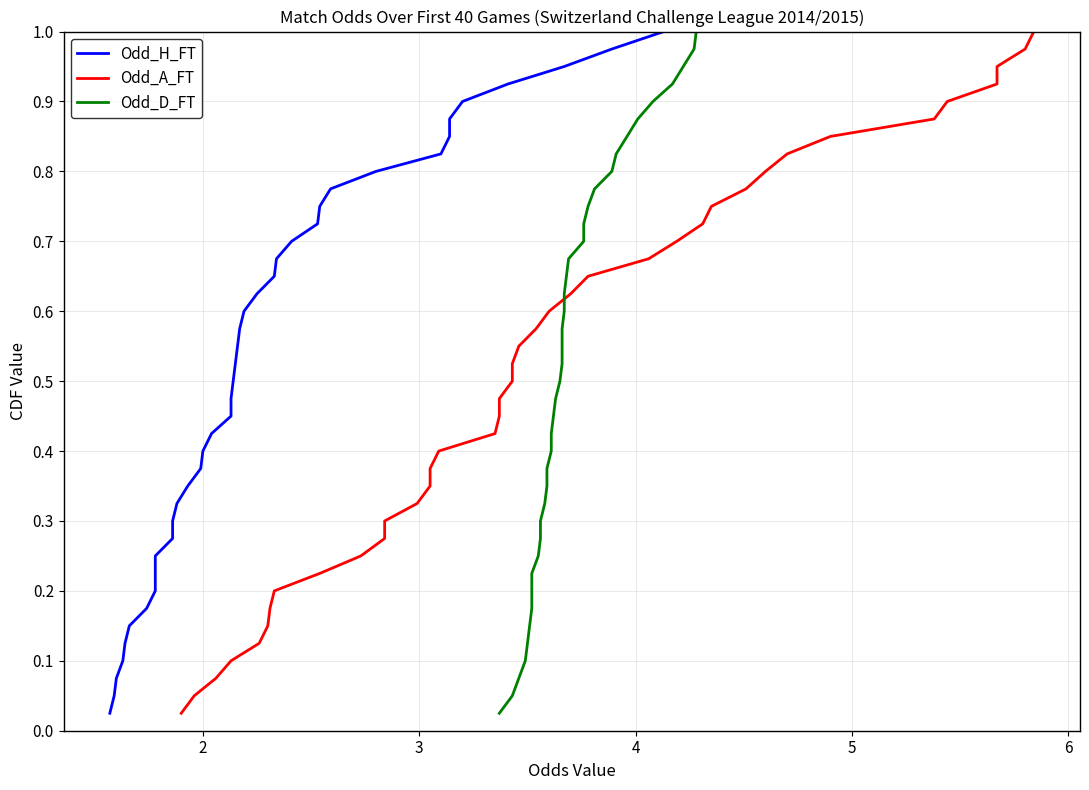

What is the value of the Odd_A_FT point at the 39th from the left?

1.0